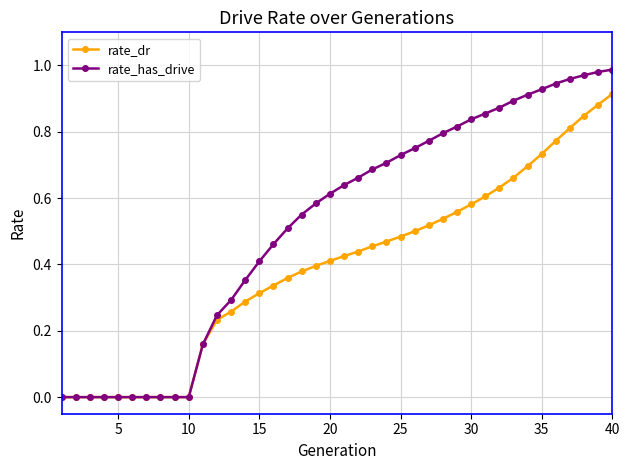

Which series has the largest range (max minus min)?

rate_has_drive